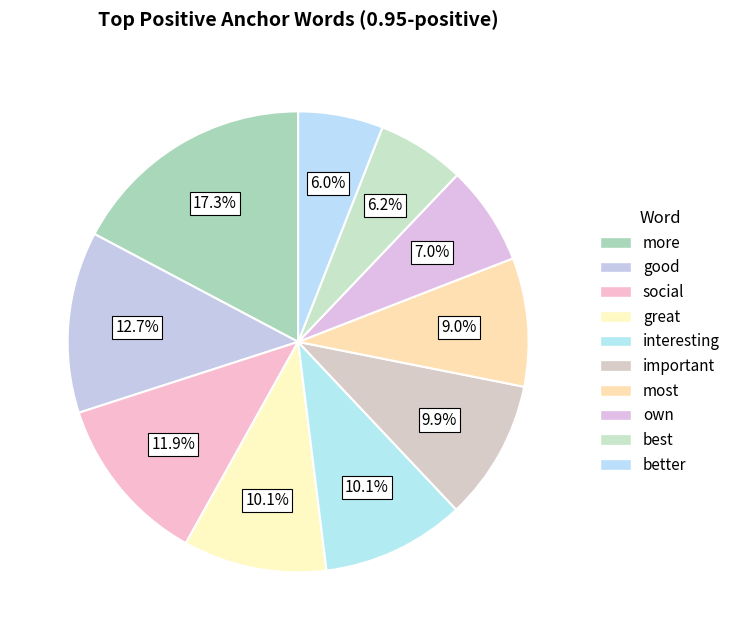

Combined, do most and good account for over 50%?

No